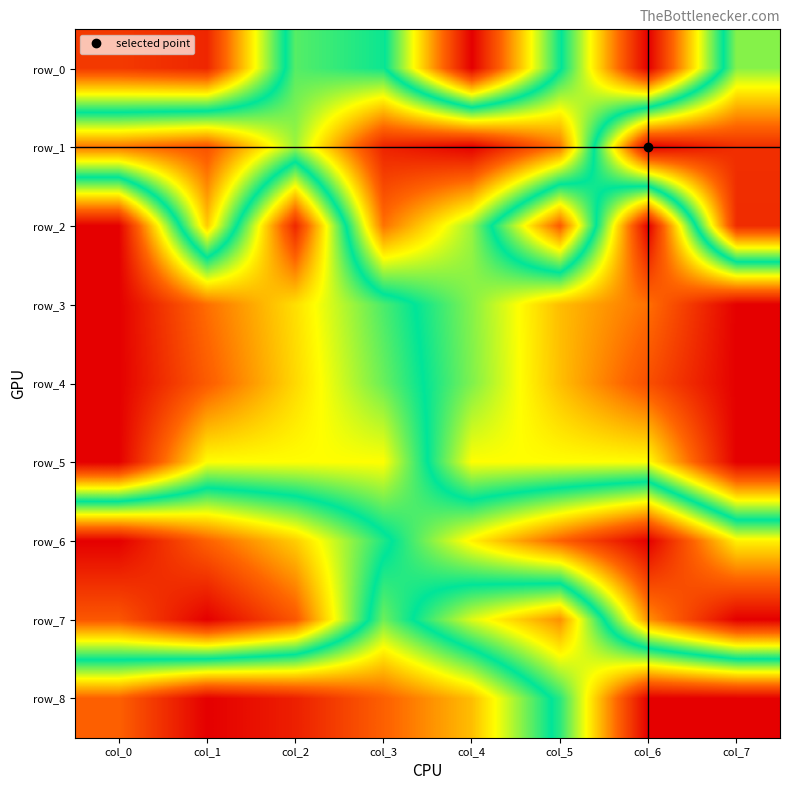

What is the sum of the row_6 values at col_0 and col_1?

0.2